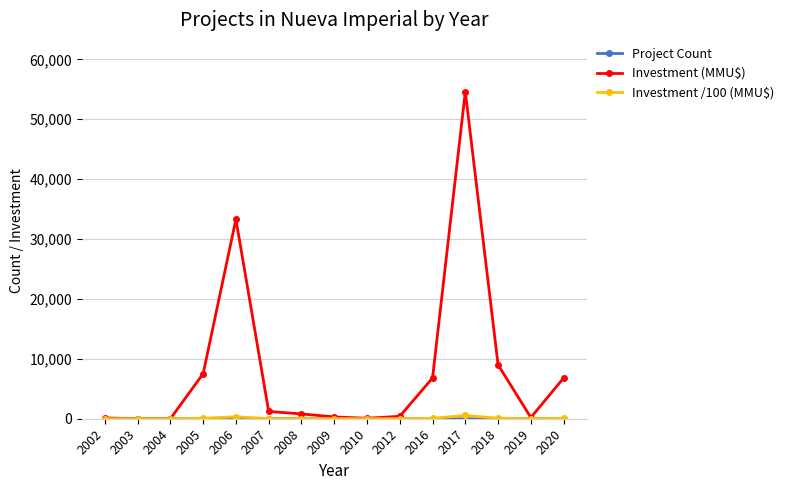

Which series has the largest range (max minus min)?

Investment (MMU$)